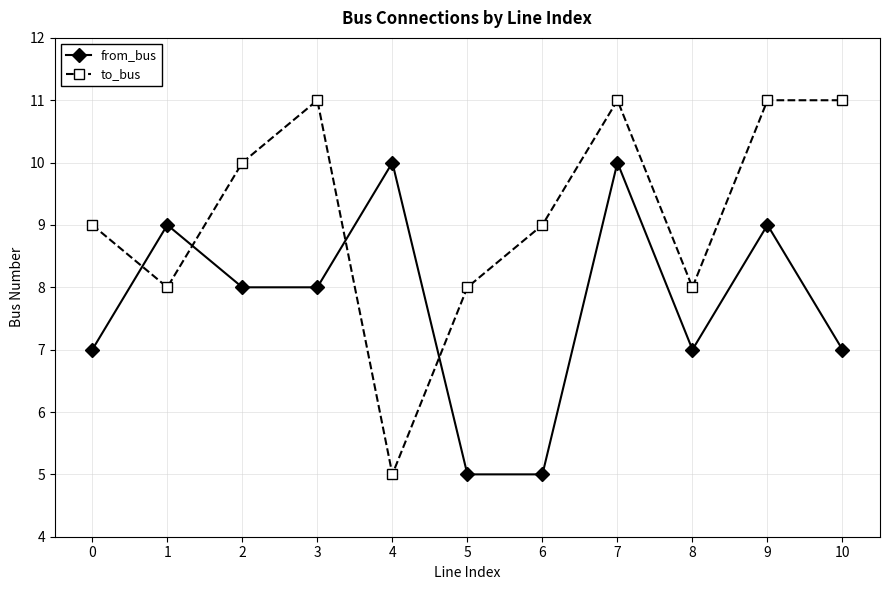

What is the value of the to_bus point at the 6th from the left?

8